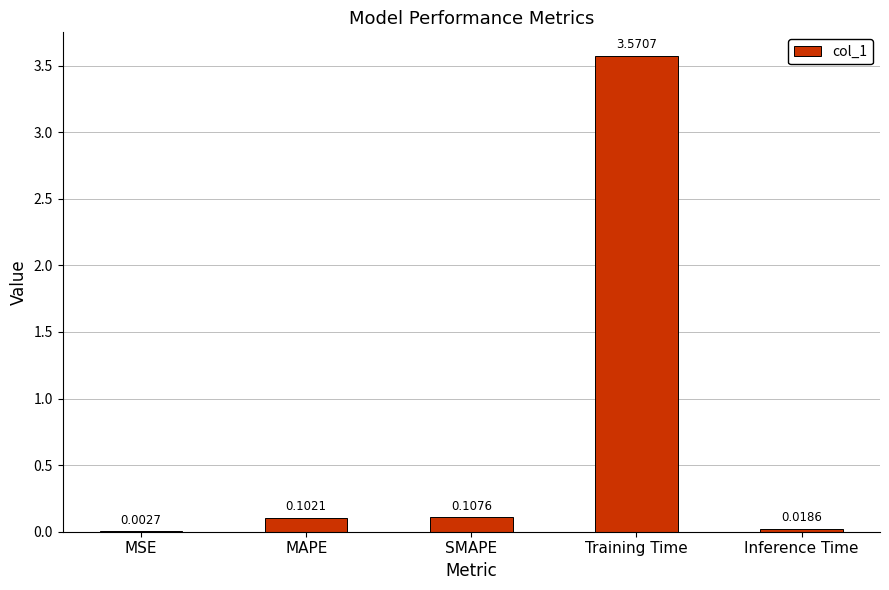

Are the bars horizontal?

No